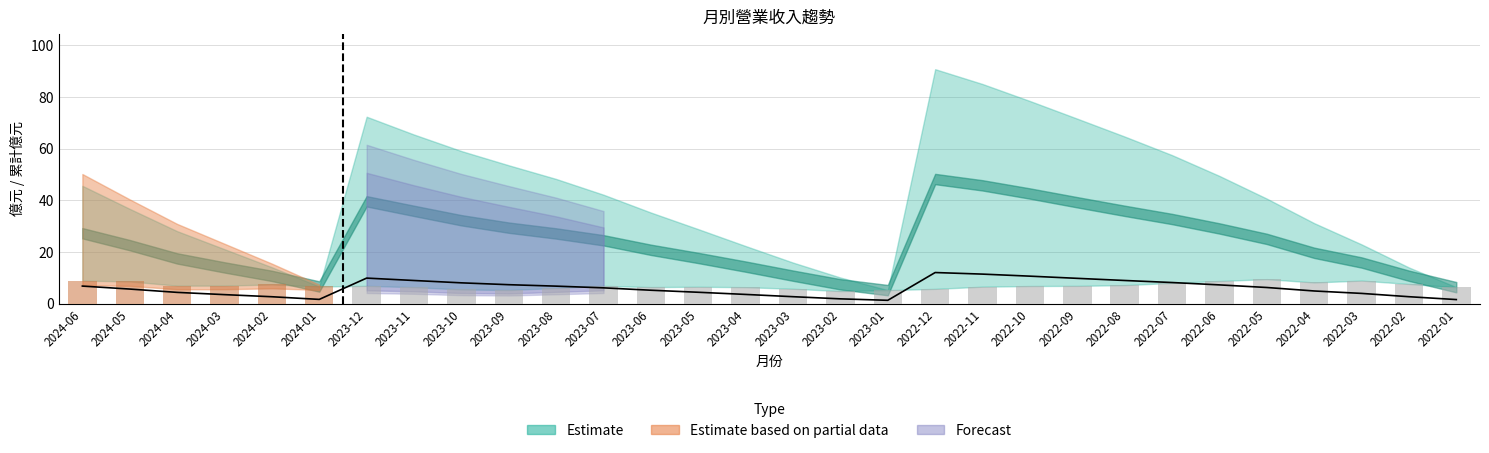

What is the label of the 6th bar from the left?

2024-01